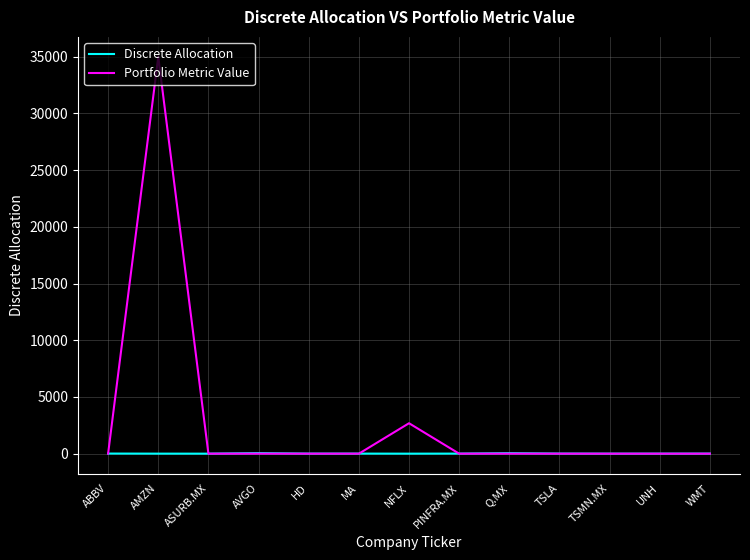

Which series has the widest spread of values?

Portfolio Metric Value